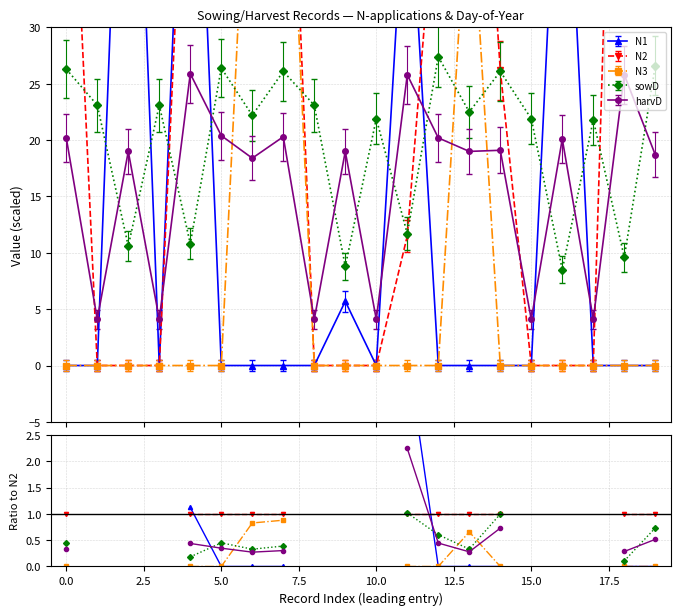

How many values in N3 are above zero?

3